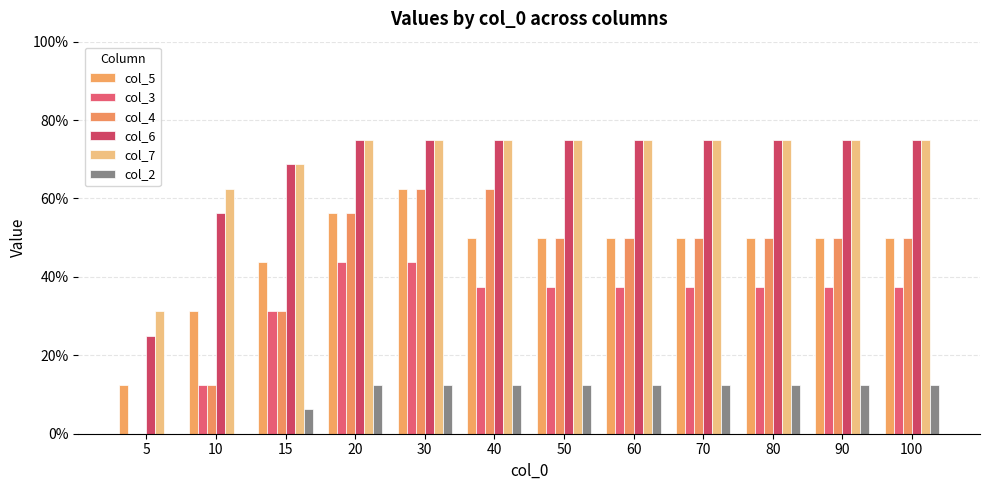

Which category has the highest value across all series?

20